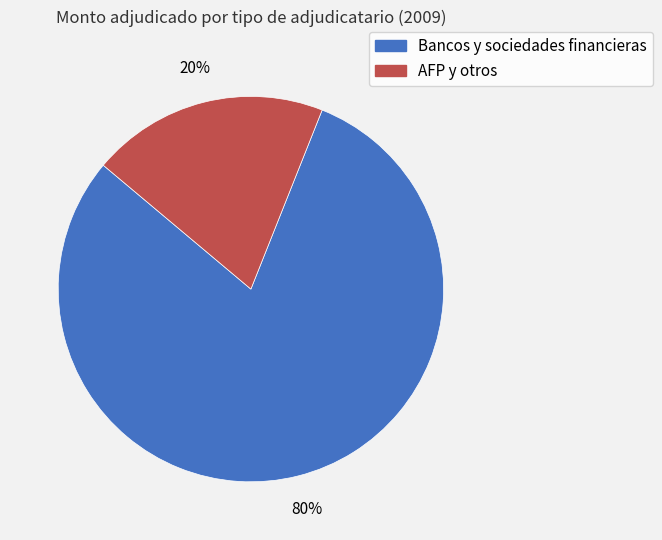

Count the number of slices in the pie.

2